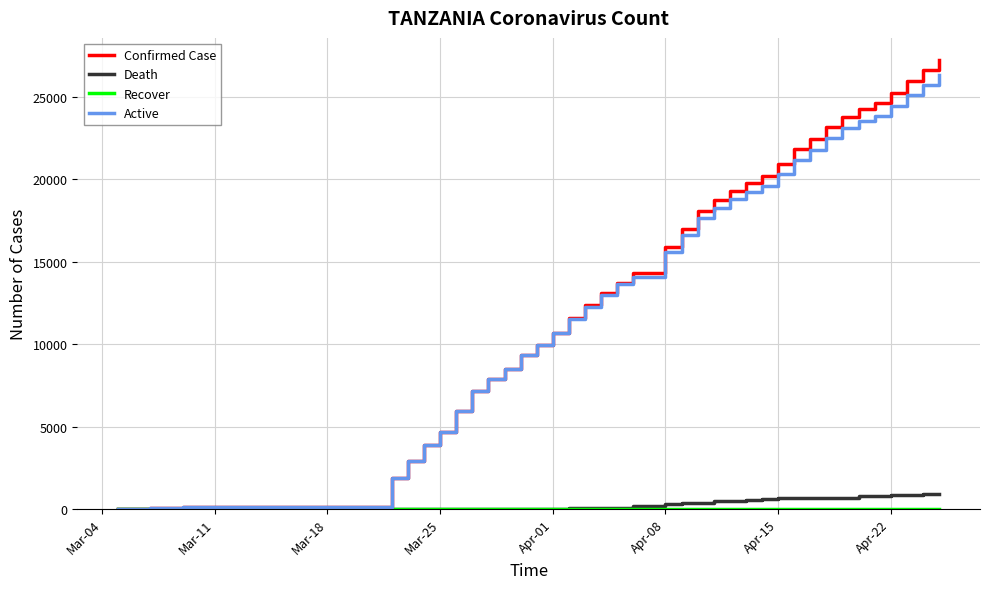

Which series has the widest spread of values?

Confirmed Case